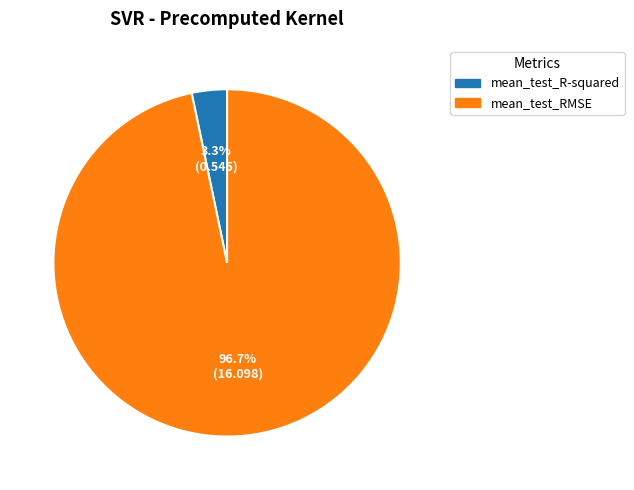

Which has a higher value, mean_test_R-squared or mean_test_RMSE?

mean_test_RMSE